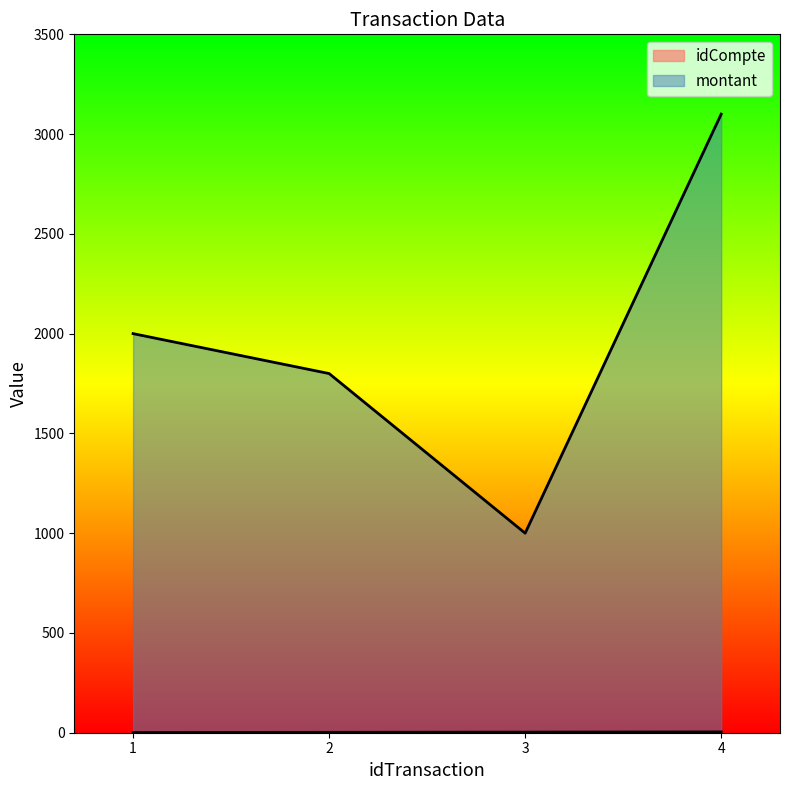

True or false: montant has more than 1 interior local peaks.

False